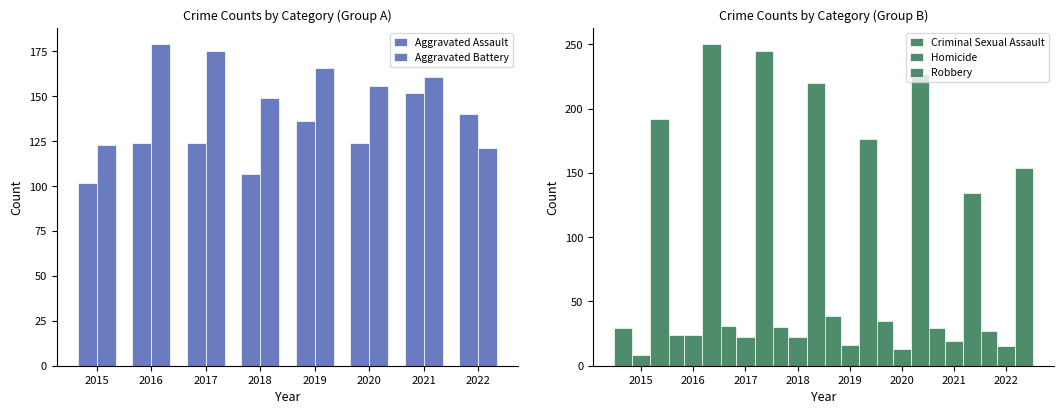

What is the total value across all series at 2015?

454